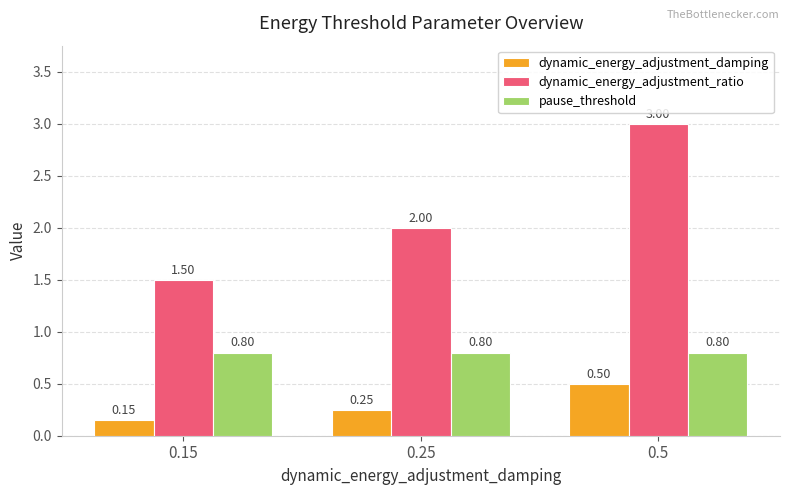

What is the average value of the pause_threshold series?

0.8